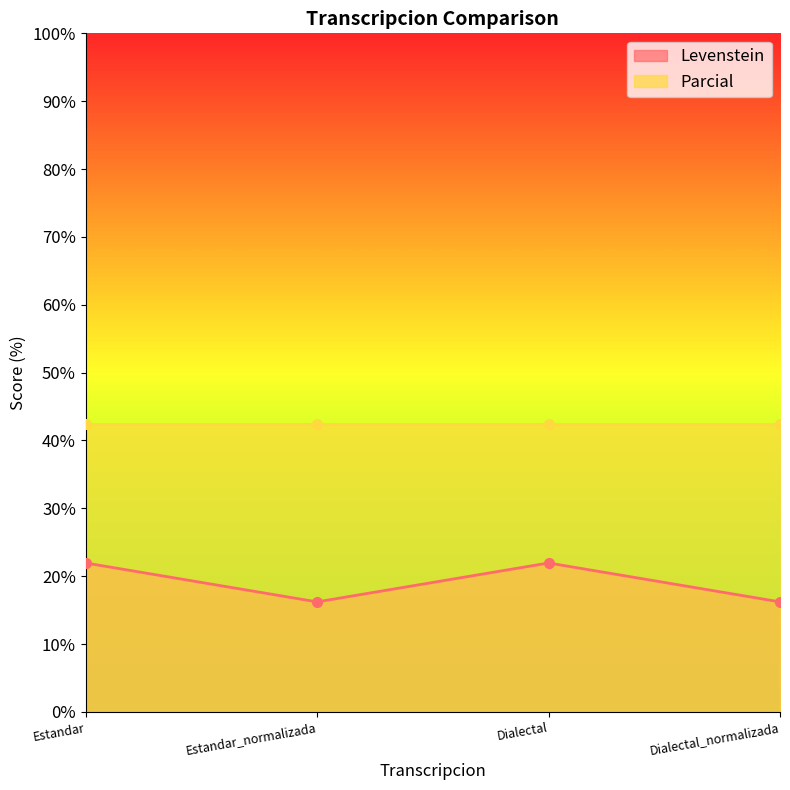

How many data points are less than 21?

2